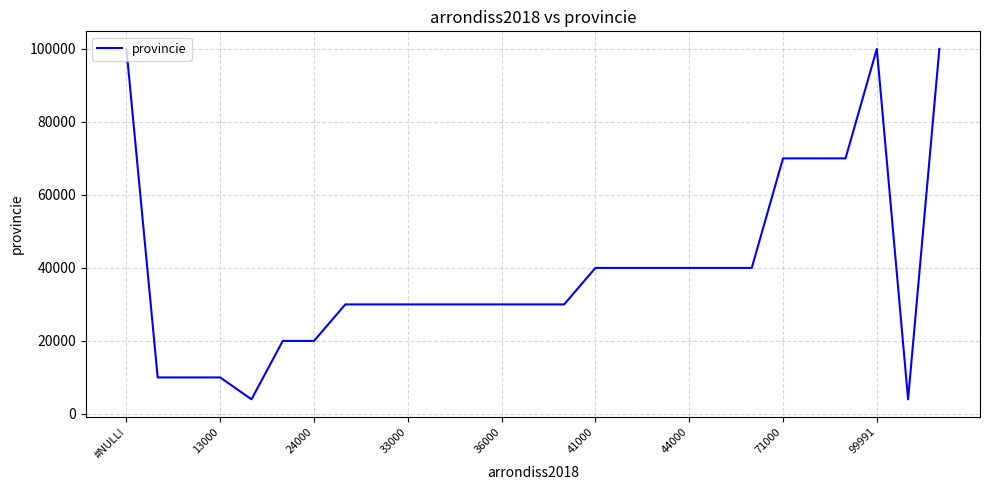

What is the difference between the maximum and minimum values?

95999